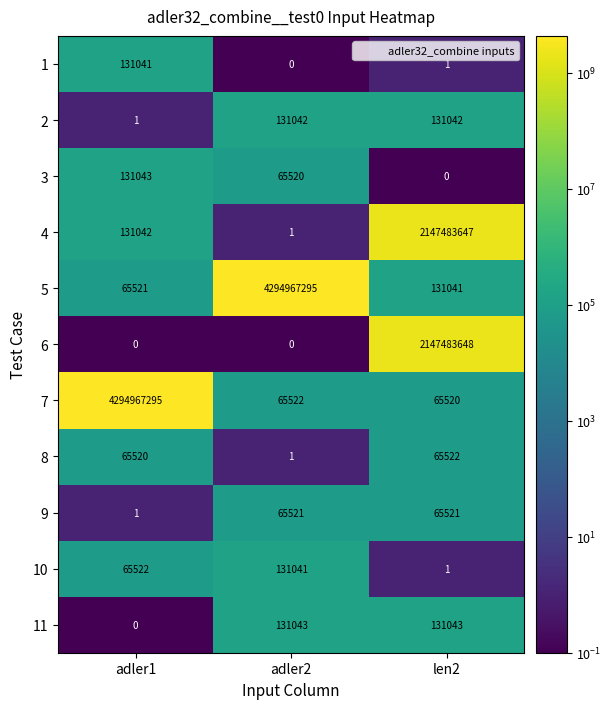

What is the average value of the 5 series?

1431721286